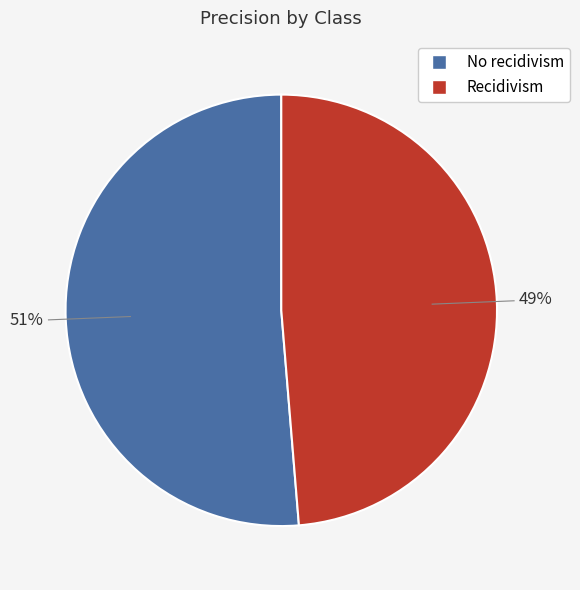

Which slice represents more than half of the pie?

No recidivism